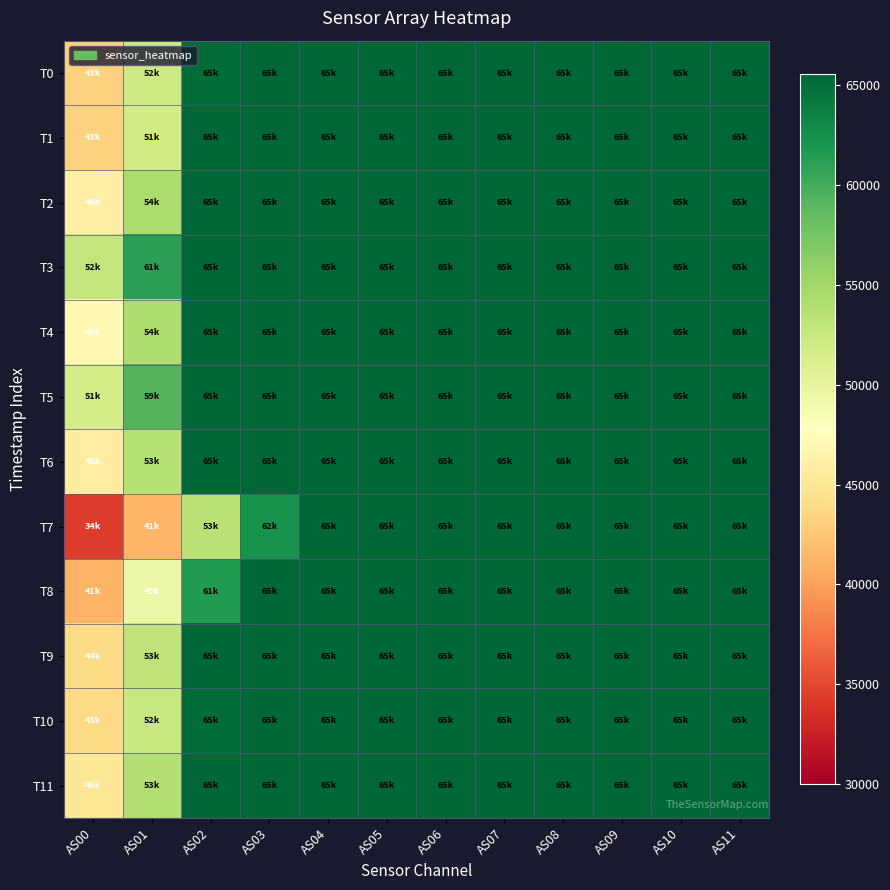

Reading right to left, extract all data points from this chart.

T0: AS11=65535	AS10=65535	AS09=65535	AS08=65535	AS07=65535	AS06=65535	AS05=65535	AS04=65535	AS03=65535	AS02=65102	AS01=52071	AS00=43233
T1: AS11=65535	AS10=65535	AS09=65535	AS08=65535	AS07=65535	AS06=65535	AS05=65535	AS04=65535	AS03=65535	AS02=65535	AS01=51839	AS00=43219
T2: AS11=65535	AS10=65535	AS09=65535	AS08=65535	AS07=65535	AS06=65535	AS05=65535	AS04=65535	AS03=65535	AS02=65535	AS01=54422	AS00=46080
T3: AS11=65535	AS10=65535	AS09=65535	AS08=65535	AS07=65535	AS06=65535	AS05=65535	AS04=65535	AS03=65535	AS02=65535	AS01=61207	AS00=52892
T4: AS11=65535	AS10=65535	AS09=65535	AS08=65535	AS07=65535	AS06=65535	AS05=65535	AS04=65535	AS03=65535	AS02=65535	AS01=54246	AS00=46948
T5: AS11=65535	AS10=65535	AS09=65535	AS08=65535	AS07=65535	AS06=65535	AS05=65535	AS04=65535	AS03=65535	AS02=65535	AS01=59258	AS00=51545
T6: AS11=65535	AS10=65535	AS09=65535	AS08=65535	AS07=65535	AS06=65535	AS05=65535	AS04=65535	AS03=65535	AS02=65535	AS01=53629	AS00=45816
T7: AS11=65535	AS10=65535	AS09=65535	AS08=65535	AS07=65535	AS06=65535	AS05=65535	AS04=65535	AS03=62305	AS02=53575	AS01=41364	AS00=34429
T8: AS11=65535	AS10=65535	AS09=65535	AS08=65535	AS07=65535	AS06=65535	AS05=65535	AS04=65535	AS03=65535	AS02=61564	AS01=49553	AS00=41180
T9: AS11=65535	AS10=65535	AS09=65535	AS08=65535	AS07=65535	AS06=65535	AS05=65535	AS04=65535	AS03=65535	AS02=65535	AS01=53057	AS00=44000
T10: AS11=65535	AS10=65535	AS09=65535	AS08=65535	AS07=65535	AS06=65535	AS05=65535	AS04=65535	AS03=65535	AS02=65051	AS01=52566	AS00=43815
T11: AS11=65535	AS10=65535	AS09=65535	AS08=65535	AS07=65535	AS06=65535	AS05=65535	AS04=65535	AS03=65535	AS02=65535	AS01=53991	AS00=45047